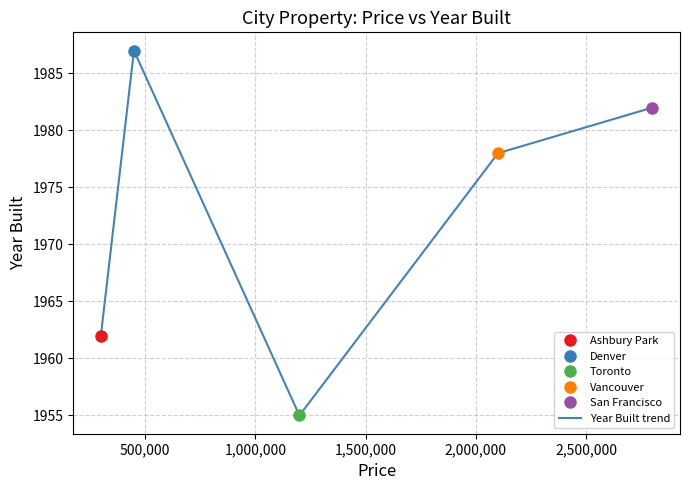

What is the minimum value for Year Built trend?

1955